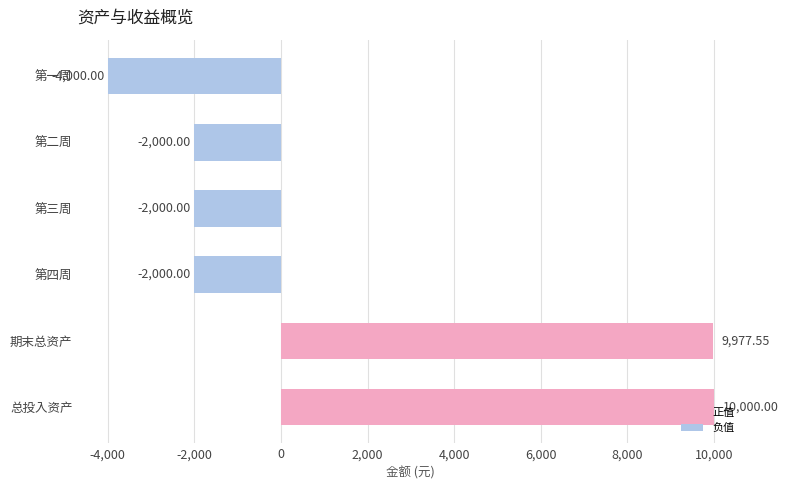

How many distinct data groups are displayed?

1